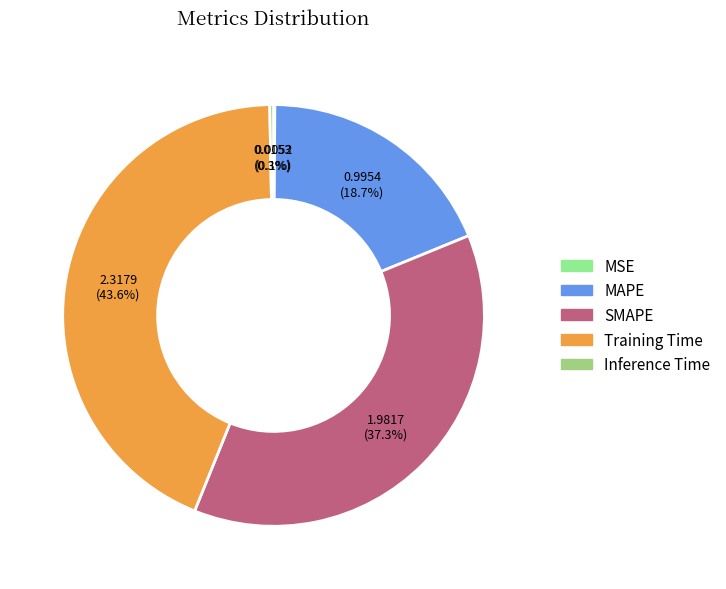

Between MAPE and Inference Time, which is larger?

MAPE